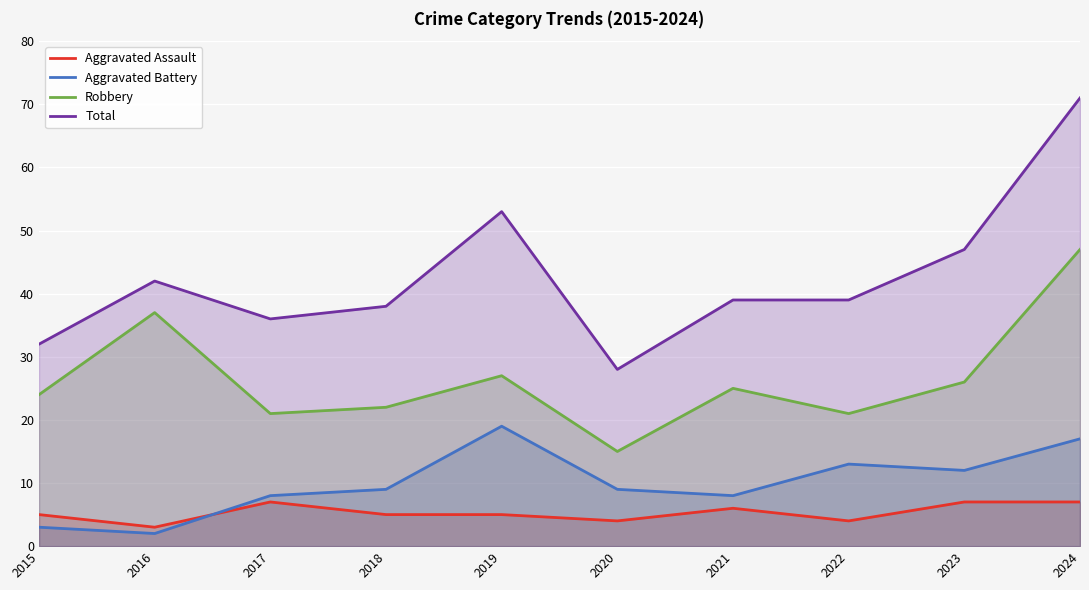

True or false: Aggravated Battery has more than 1 points higher than both neighbors.

True